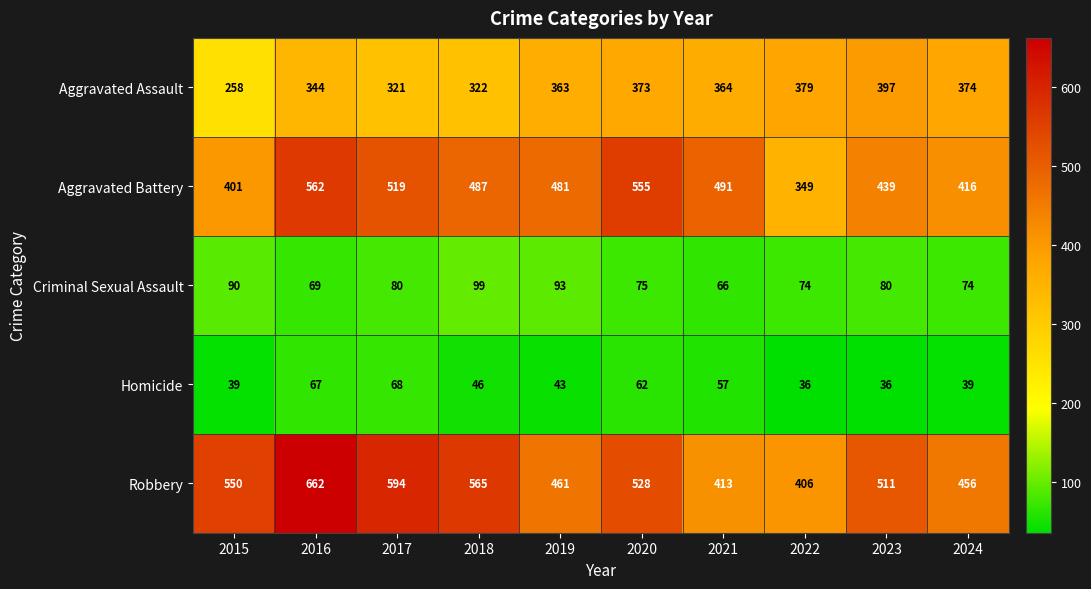

The Criminal Sexual Assault series shows 56 at 2018. True or false?

False